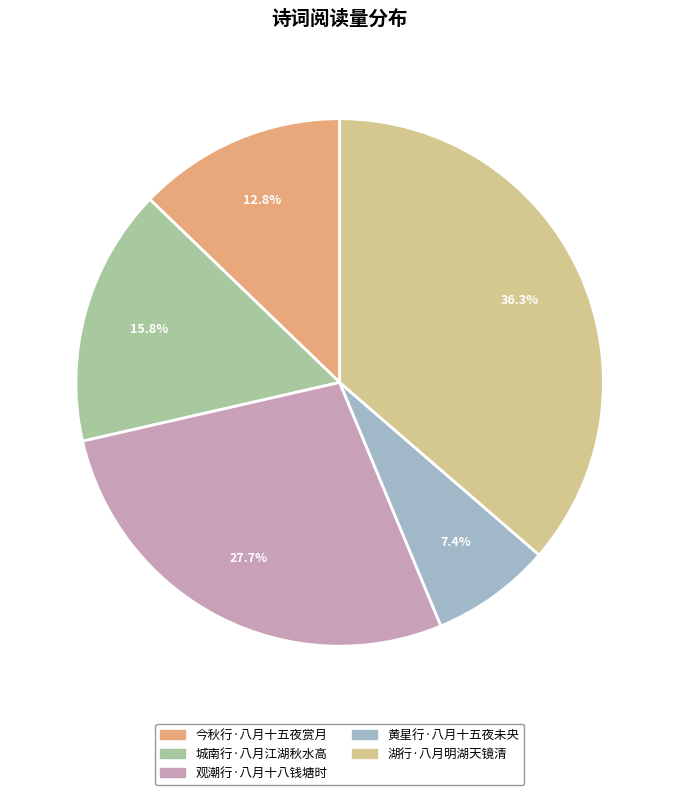

What is the largest slice in the pie chart?

湖行·八月明湖天镜清